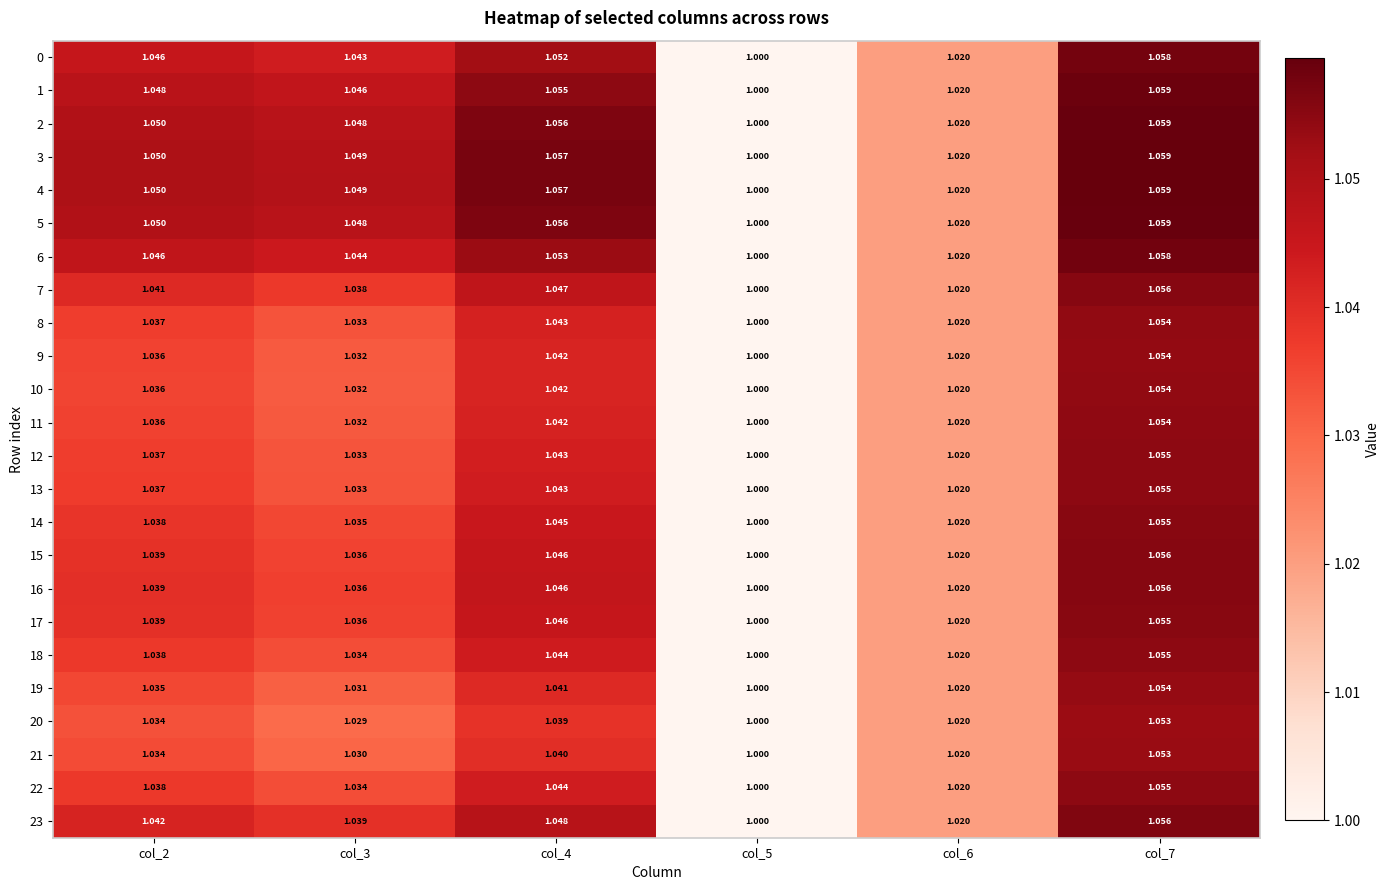

Reading left to right, list all the values displayed in this chart.

0: col_2=1.0	col_3=1.0	col_4=1.1	col_5=1.0	col_6=1.0	col_7=1.1
1: col_2=1.0	col_3=1.0	col_4=1.1	col_5=1.0	col_6=1.0	col_7=1.1
2: col_2=1.1	col_3=1.0	col_4=1.1	col_5=1.0	col_6=1.0	col_7=1.1
3: col_2=1.1	col_3=1.0	col_4=1.1	col_5=1.0	col_6=1.0	col_7=1.1
4: col_2=1.1	col_3=1.0	col_4=1.1	col_5=1.0	col_6=1.0	col_7=1.1
5: col_2=1.1	col_3=1.0	col_4=1.1	col_5=1.0	col_6=1.0	col_7=1.1
6: col_2=1.0	col_3=1.0	col_4=1.1	col_5=1.0	col_6=1.0	col_7=1.1
7: col_2=1.0	col_3=1.0	col_4=1.0	col_5=1.0	col_6=1.0	col_7=1.1
8: col_2=1.0	col_3=1.0	col_4=1.0	col_5=1.0	col_6=1.0	col_7=1.1
9: col_2=1.0	col_3=1.0	col_4=1.0	col_5=1.0	col_6=1.0	col_7=1.1
10: col_2=1.0	col_3=1.0	col_4=1.0	col_5=1.0	col_6=1.0	col_7=1.1
11: col_2=1.0	col_3=1.0	col_4=1.0	col_5=1.0	col_6=1.0	col_7=1.1
12: col_2=1.0	col_3=1.0	col_4=1.0	col_5=1.0	col_6=1.0	col_7=1.1
13: col_2=1.0	col_3=1.0	col_4=1.0	col_5=1.0	col_6=1.0	col_7=1.1
14: col_2=1.0	col_3=1.0	col_4=1.0	col_5=1.0	col_6=1.0	col_7=1.1
15: col_2=1.0	col_3=1.0	col_4=1.0	col_5=1.0	col_6=1.0	col_7=1.1
16: col_2=1.0	col_3=1.0	col_4=1.0	col_5=1.0	col_6=1.0	col_7=1.1
17: col_2=1.0	col_3=1.0	col_4=1.0	col_5=1.0	col_6=1.0	col_7=1.1
18: col_2=1.0	col_3=1.0	col_4=1.0	col_5=1.0	col_6=1.0	col_7=1.1
19: col_2=1.0	col_3=1.0	col_4=1.0	col_5=1.0	col_6=1.0	col_7=1.1
20: col_2=1.0	col_3=1.0	col_4=1.0	col_5=1.0	col_6=1.0	col_7=1.1
21: col_2=1.0	col_3=1.0	col_4=1.0	col_5=1.0	col_6=1.0	col_7=1.1
22: col_2=1.0	col_3=1.0	col_4=1.0	col_5=1.0	col_6=1.0	col_7=1.1
23: col_2=1.0	col_3=1.0	col_4=1.0	col_5=1.0	col_6=1.0	col_7=1.1